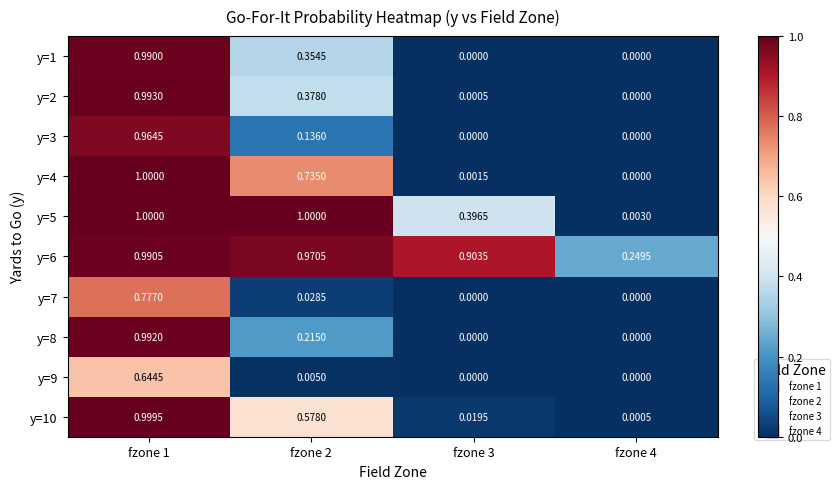

Rank the series at fzone 3 from lowest to highest value.

y=1, y=3, y=7, y=8, y=9, y=2, y=4, y=10, y=5, y=6